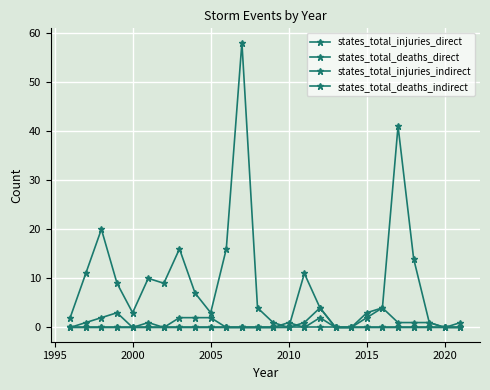

Does the chart display data point markers on the line(s)?

Yes